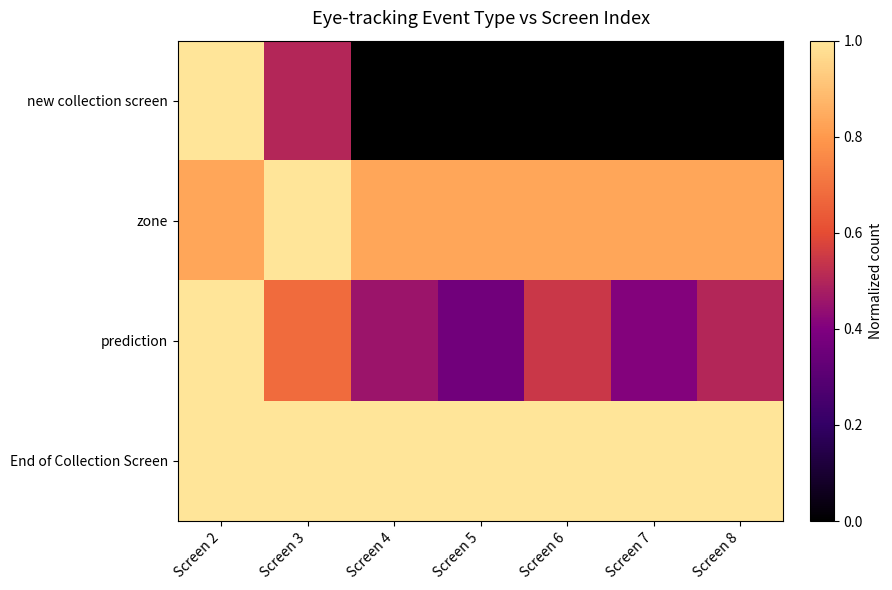

Reading left to right, what are all the values shown in this chart?

new collection screen: Screen 2=1.0	Screen 3=0.5	Screen 4=0.0	Screen 5=0.0	Screen 6=0.0	Screen 7=0.0	Screen 8=0.0
zone: Screen 2=0.8	Screen 3=1.0	Screen 4=0.8	Screen 5=0.8	Screen 6=0.8	Screen 7=0.8	Screen 8=0.8
prediction: Screen 2=1.0	Screen 3=0.7	Screen 4=0.5	Screen 5=0.4	Screen 6=0.5	Screen 7=0.4	Screen 8=0.5
End of Collection Screen: Screen 2=1.0	Screen 3=1.0	Screen 4=1.0	Screen 5=1.0	Screen 6=1.0	Screen 7=1.0	Screen 8=1.0